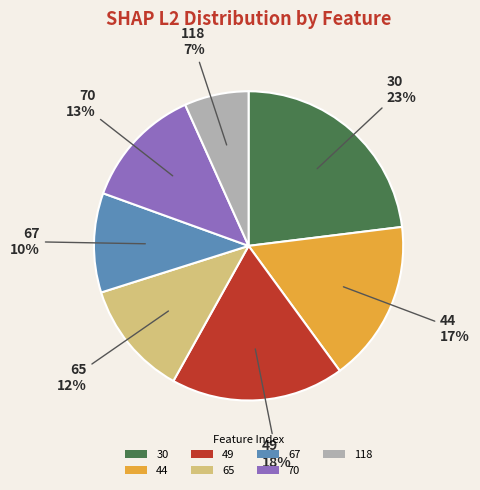

Count the number of slices in the pie.

7